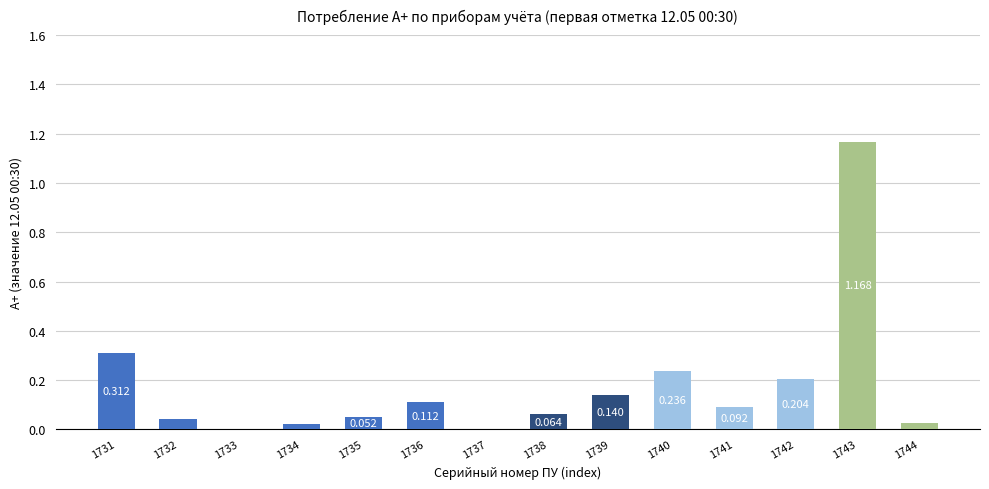

Count the number of values greater than 0.

12